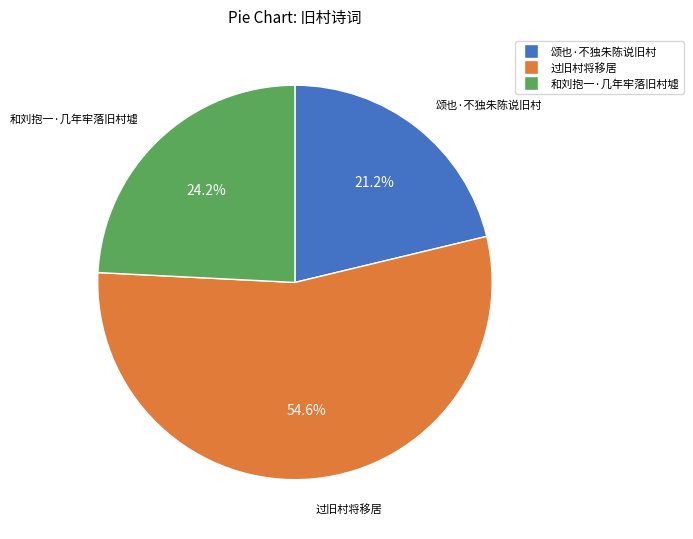

Which has a higher value, 和刘抱一·几年牢落旧村墟 or 过旧村将移居?

过旧村将移居